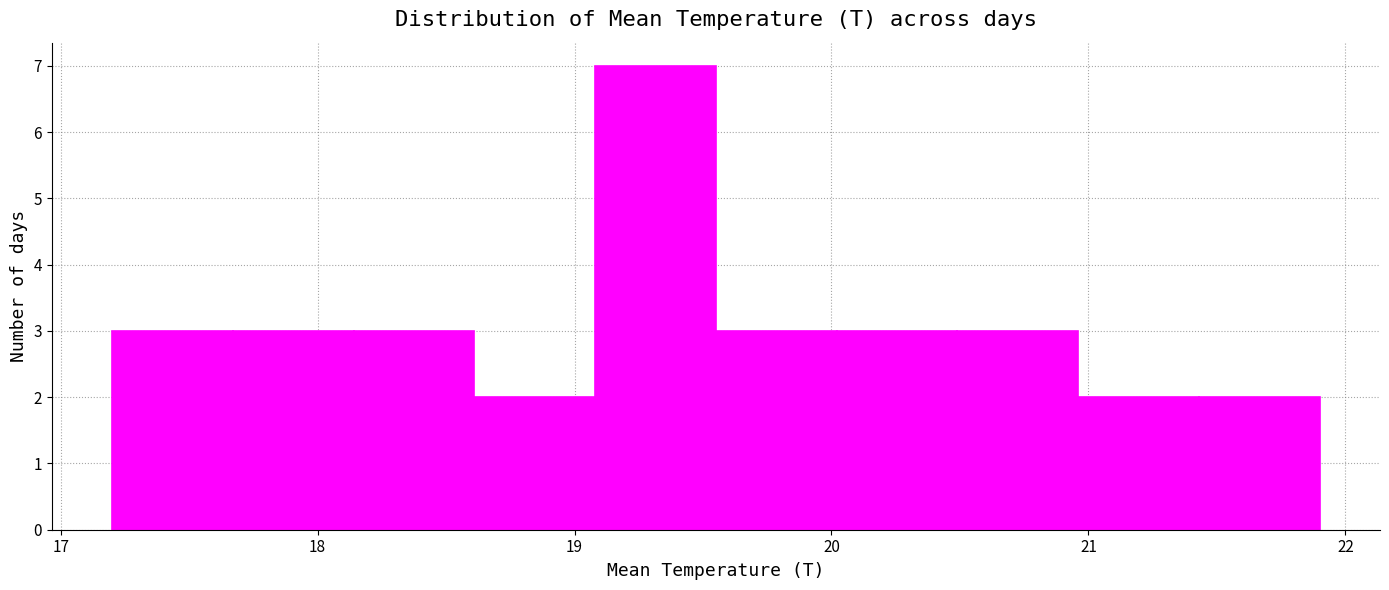

How tall is the bar that spans 18.61 to 19.08 on the x-axis? Neither the bar edges nor the heights are printed on the chart, so give them approximately, as read against the axes.

2